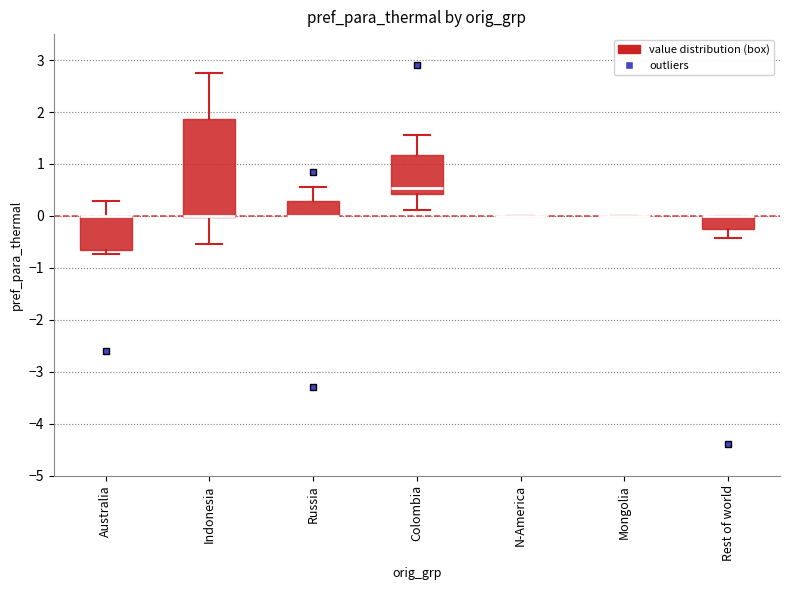

Reading left to right, transcribe this box plot: for each box, give where its median line is, the range the box spans, and where its two whiskers end, as read against the y-axis. The values are not printed on the chart, so give them approximately, as read against the axis.

Australia: median 0.0 (drawn on the box's upper edge), box -0.7 to 0.0, whiskers -0.7 (just below the box's lower edge) to 0.3
Indonesia: median 0.0 (drawn on the box's lower edge), box 0.0 to 1.9, whiskers -0.5 to 2.8
Russia: median 0.0 (drawn on the box's lower edge), box 0.0 to 0.3, whiskers 0.0 to 0.6
Colombia: median 0.5, box 0.4 to 1.2, whiskers 0.1 to 1.6
N-America: box collapsed to a line at 0.0, whiskers 0.0 to 0.0
Mongolia: box collapsed to a line at 0.0, whiskers 0.0 to 0.0
Rest of world: median 0.0 (drawn on the box's upper edge), box -0.3 to 0.0, whiskers -0.4 to 0.0